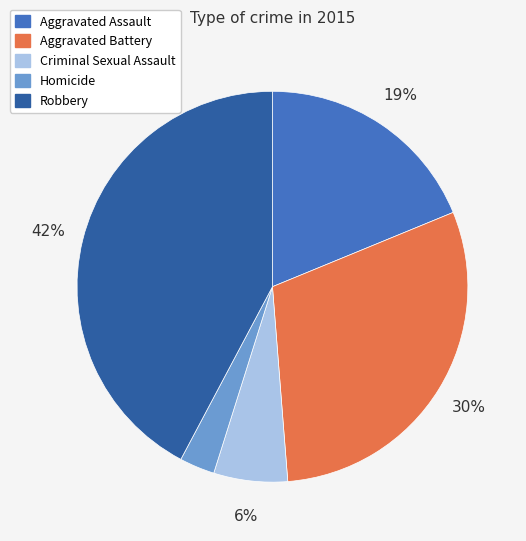

Rank the categories by value from highest to lowest.

Robbery, Aggravated Battery, Aggravated Assault, Criminal Sexual Assault, Homicide